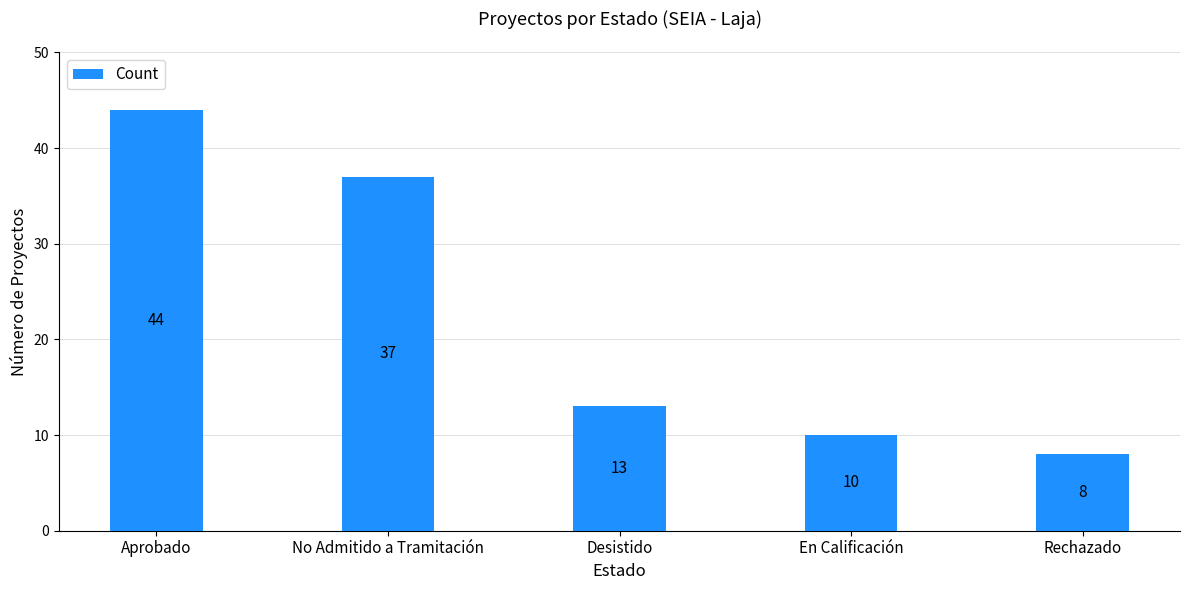

What is the ratio of the value at Aprobado to the value at Rechazado?

5.5